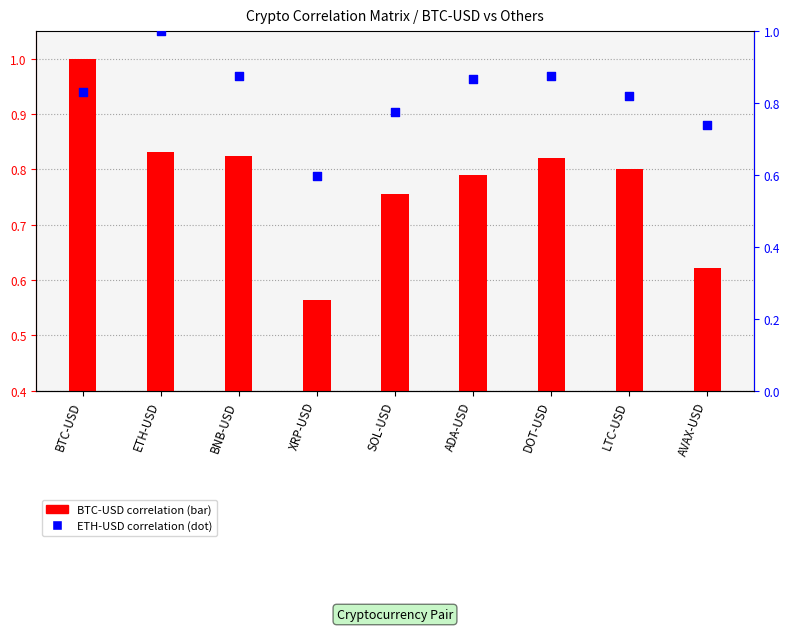

Which series contains the lowest Y value?

BTC-USD correlation